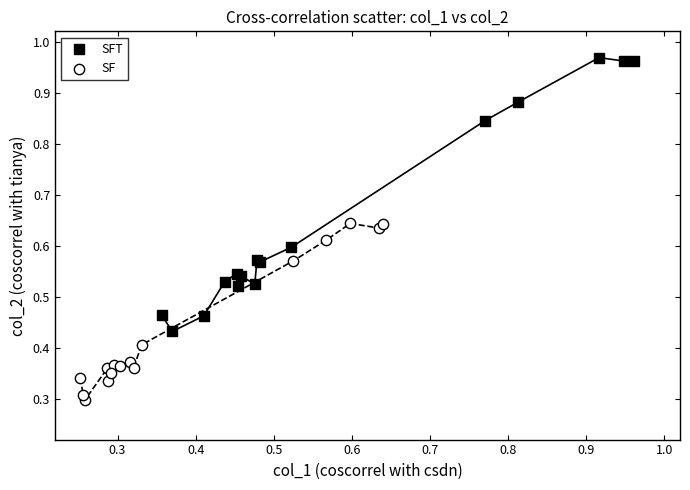

Which series reaches the maximum Y coordinate?

SFT